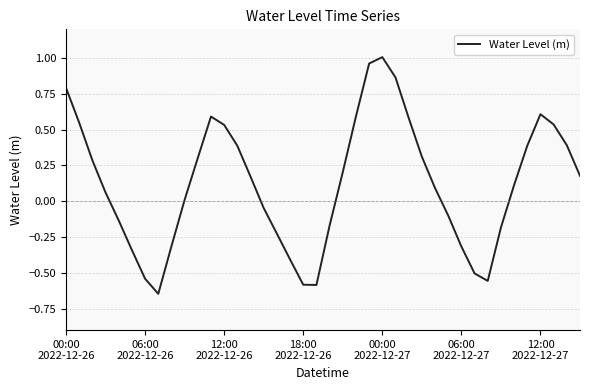

What is the difference between the maximum and minimum values?

1.7